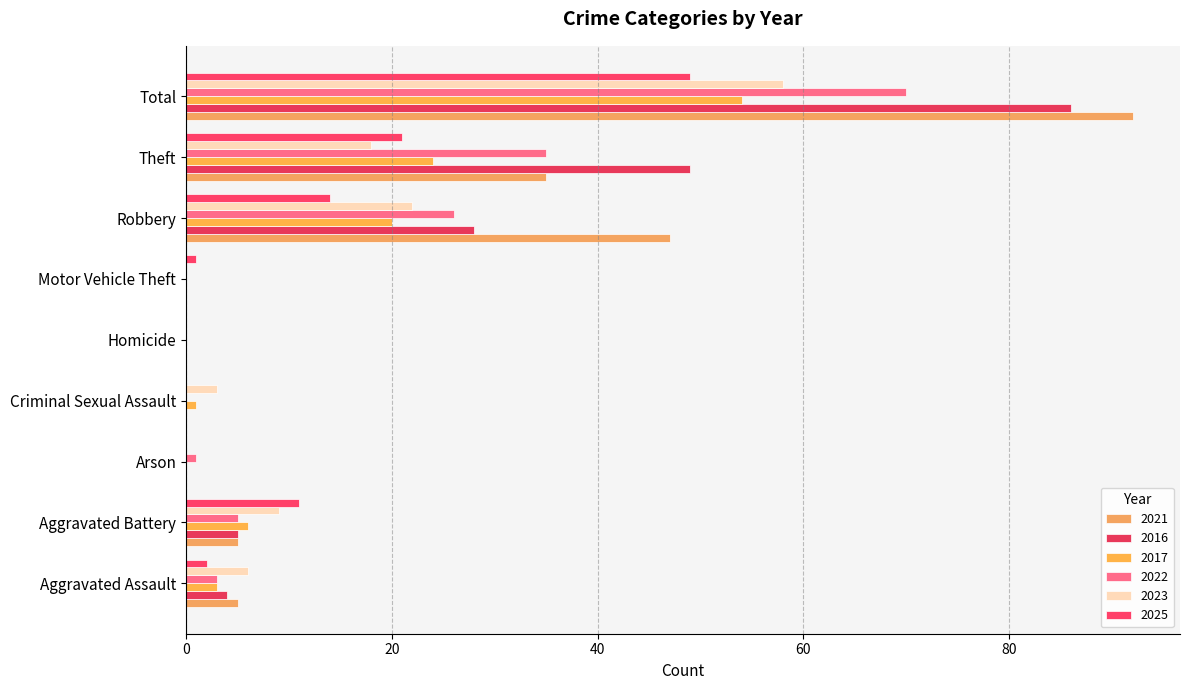

How many distinct data groups are displayed?

6